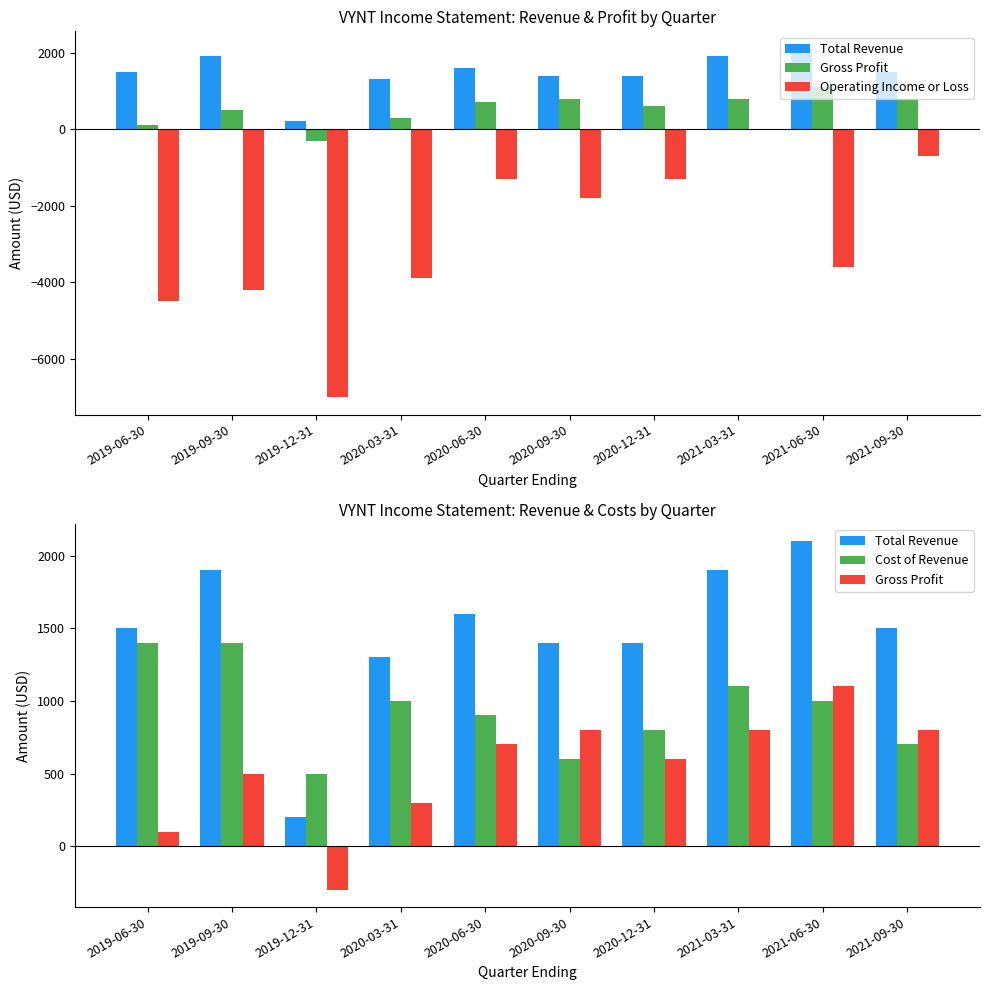

Reading left to right, transcribe all the data shown in this chart.

Total Revenue: 1500	1900	200	1300	1600	1400	1400	1900	2100	1500
Gross Profit: 100	500	-300	300	700	800	600	800	1100	800
Operating Income or Loss: -4500	-4200	-7000	-3900	-1300	-1800	-1300	0	-3600	-700
Cost of Revenue: 1400	1400	500	1000	900	600	800	1100	1000	700